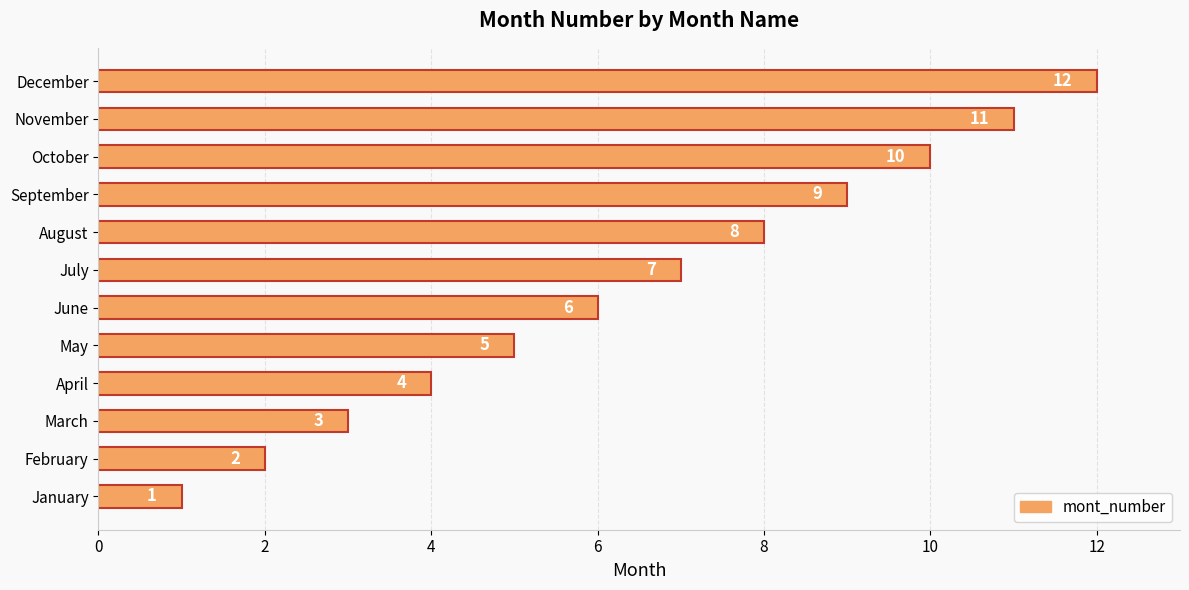

How many data points are less than 7?

6